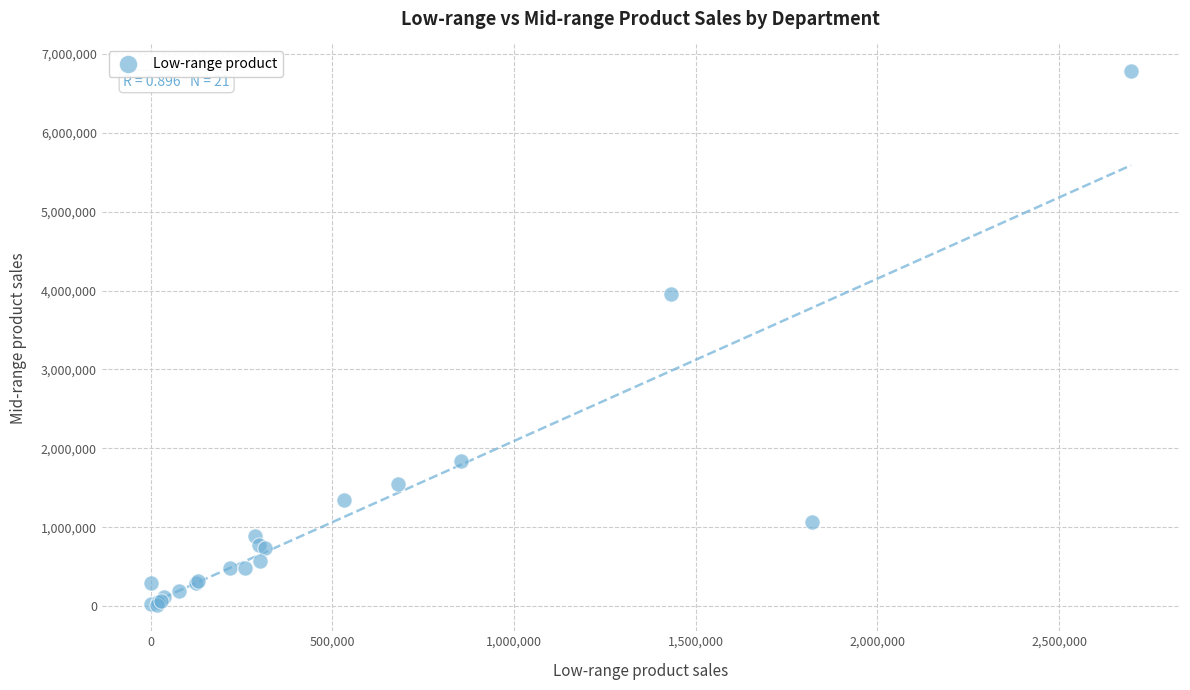

What Y value in the scatter plot is closest to 3400862?

3962603